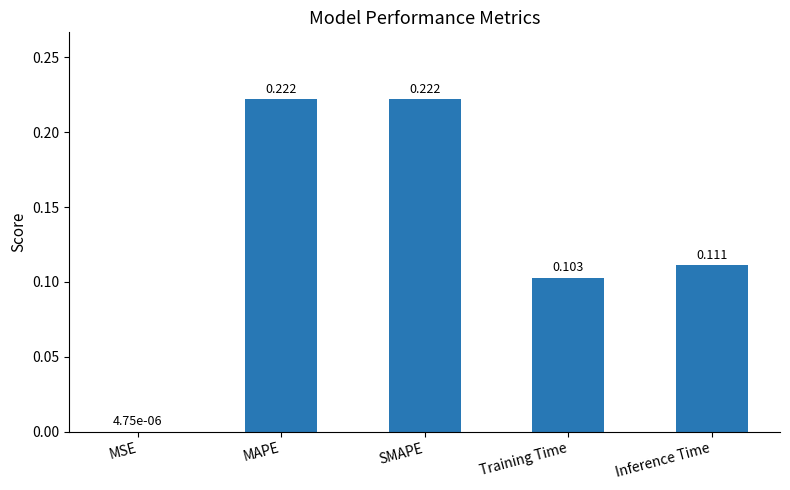

Where is the data nearest to the value 0?

MSE